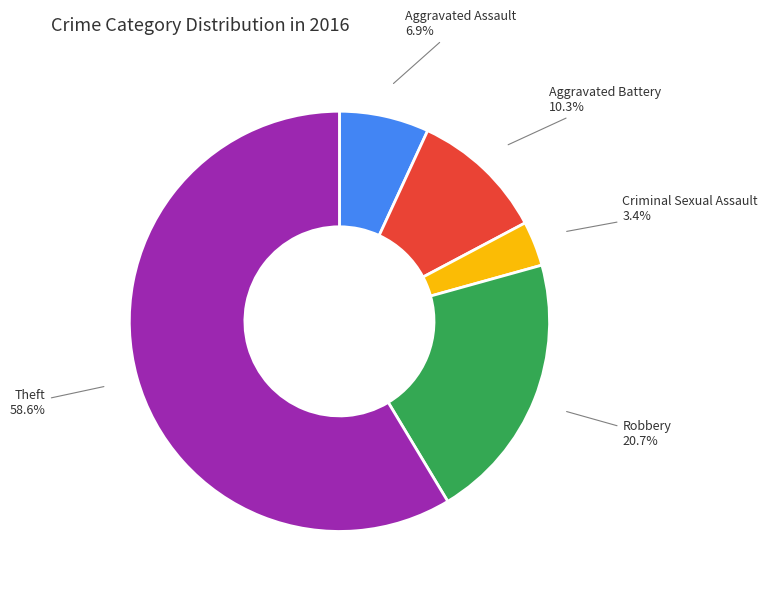

Count the number of slices in the pie.

5